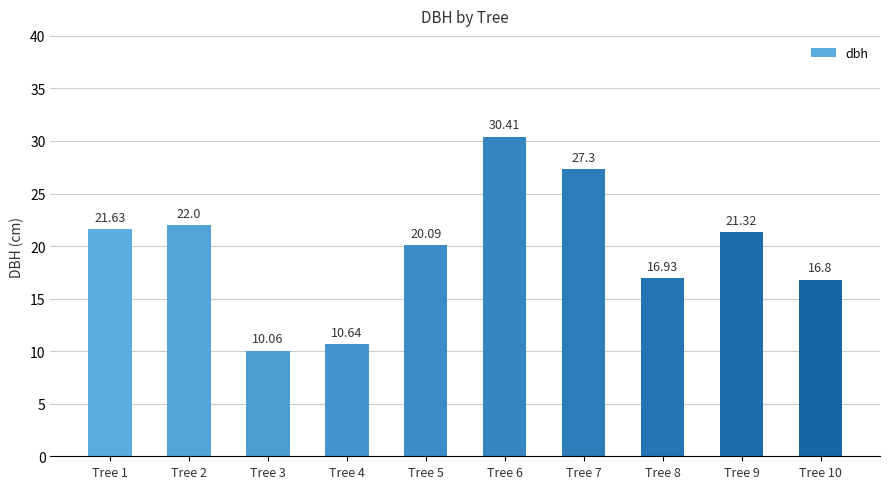

Reading right to left, extract all data points from this chart.

Tree 10=16.8	Tree 9=21.3	Tree 8=16.9	Tree 7=27.3	Tree 6=30.4	Tree 5=20.1	Tree 4=10.6	Tree 3=10.1	Tree 2=22.0	Tree 1=21.6